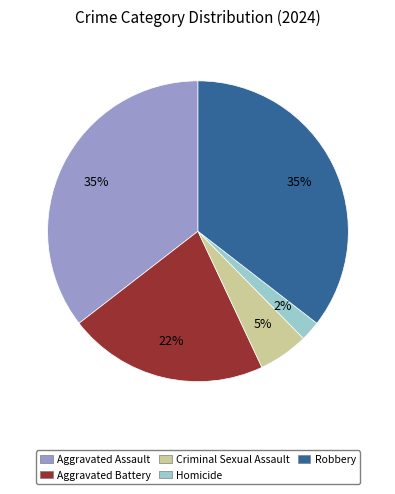

Approximately how many times larger is the value at Aggravated Assault compared to Robbery?

1.0